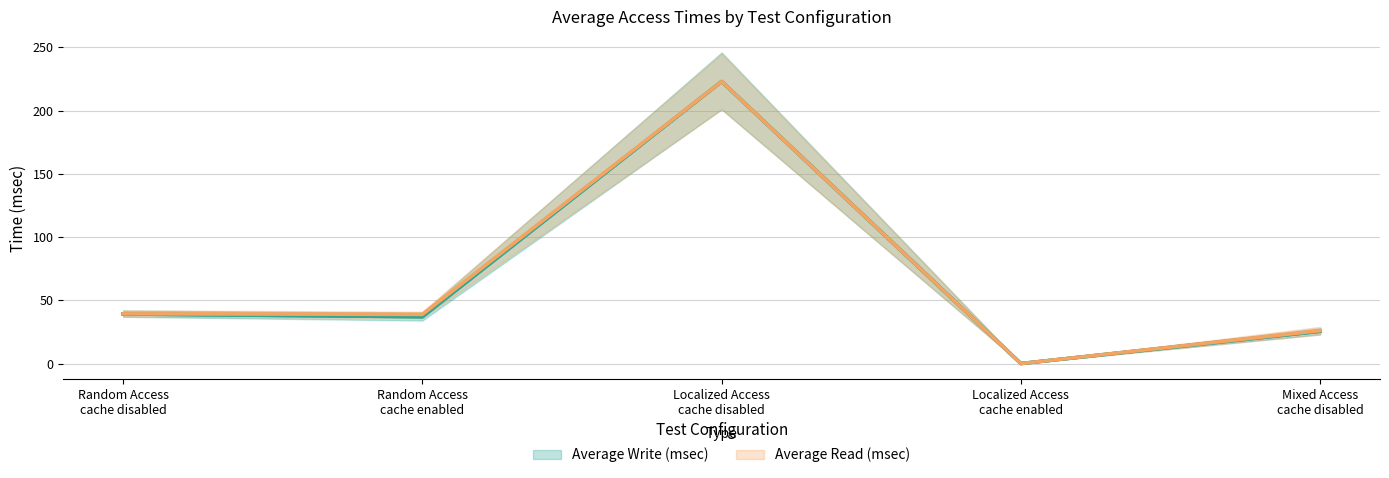

True or false: Average Write (msec) has more than 2 interior local peaks.

False